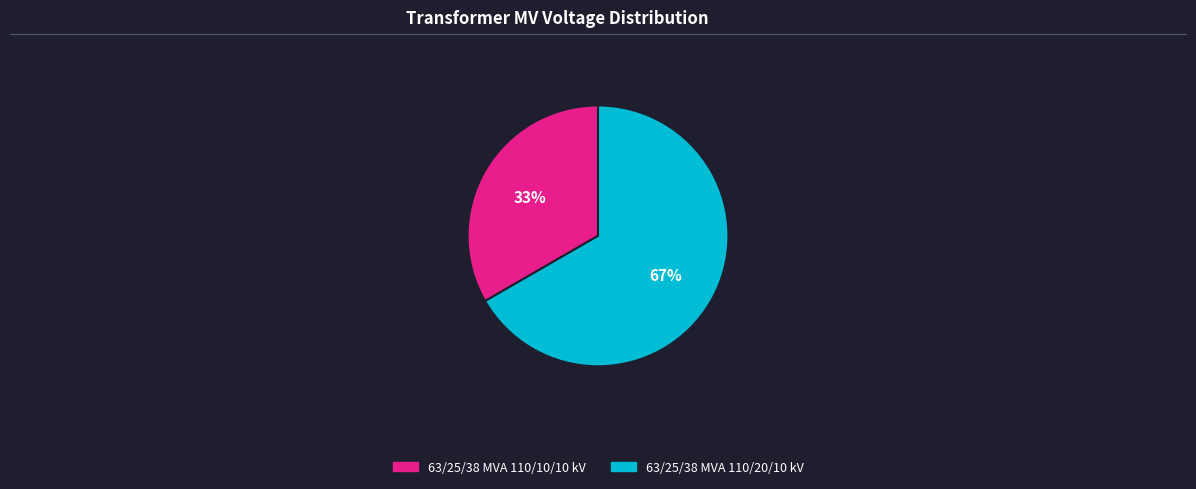

To the nearest percent, what is the combined percentage of 63/25/38 MVA 110/10/10 kV and 63/25/38 MVA 110/20/10 kV?

100%